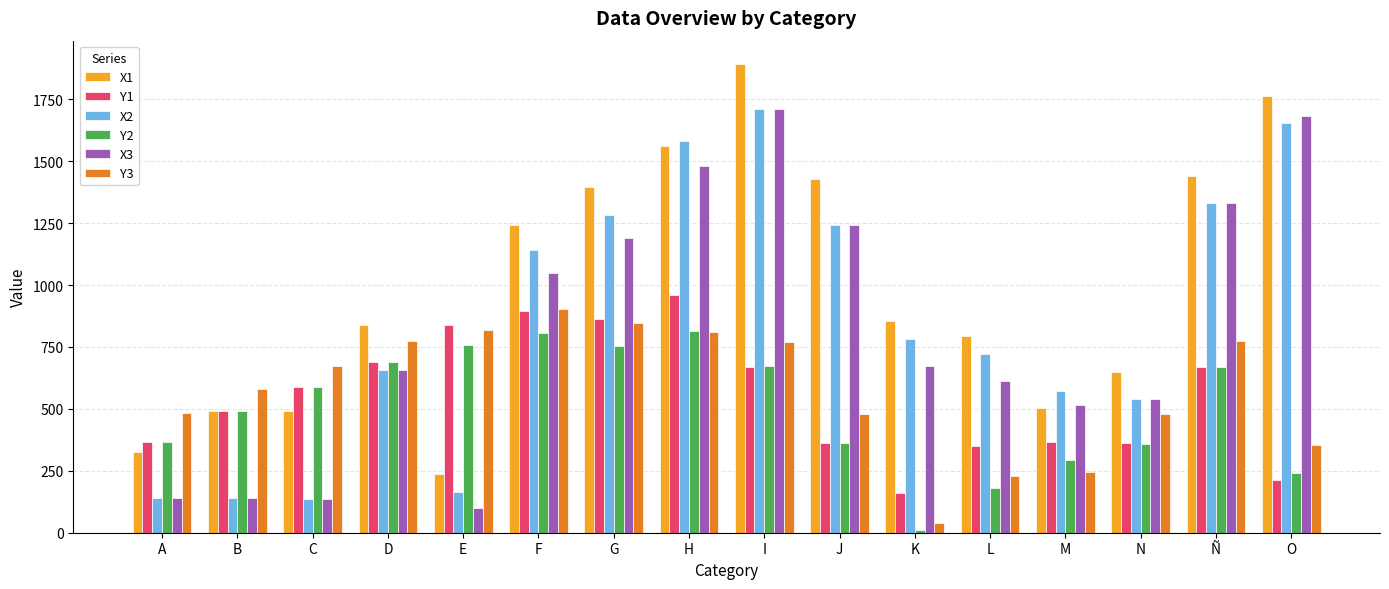

What are all the series names shown in the legend?

X1, Y1, X2, Y2, X3, Y3